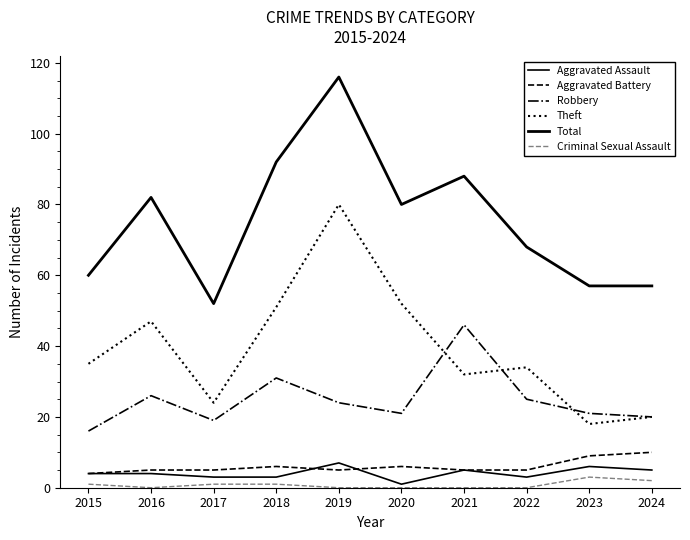

Which series has the largest range (max minus min)?

Total